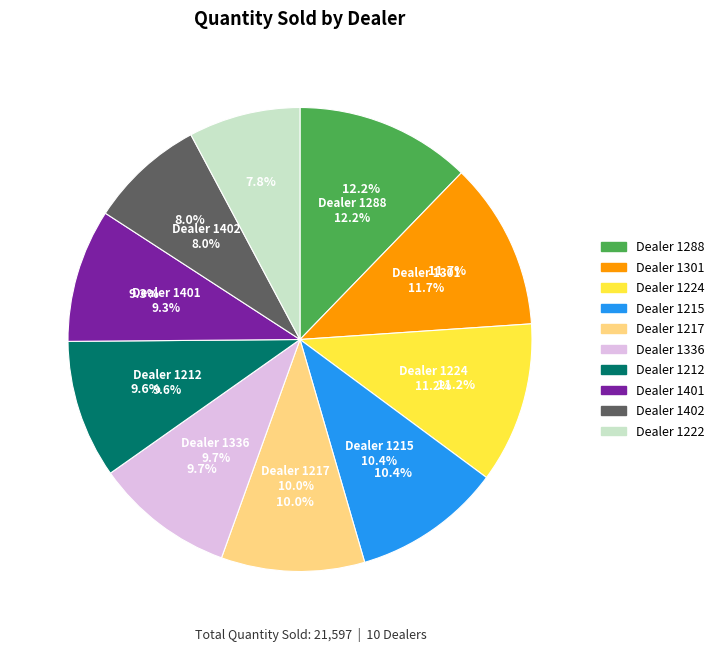

Does any single category account for the majority?

No